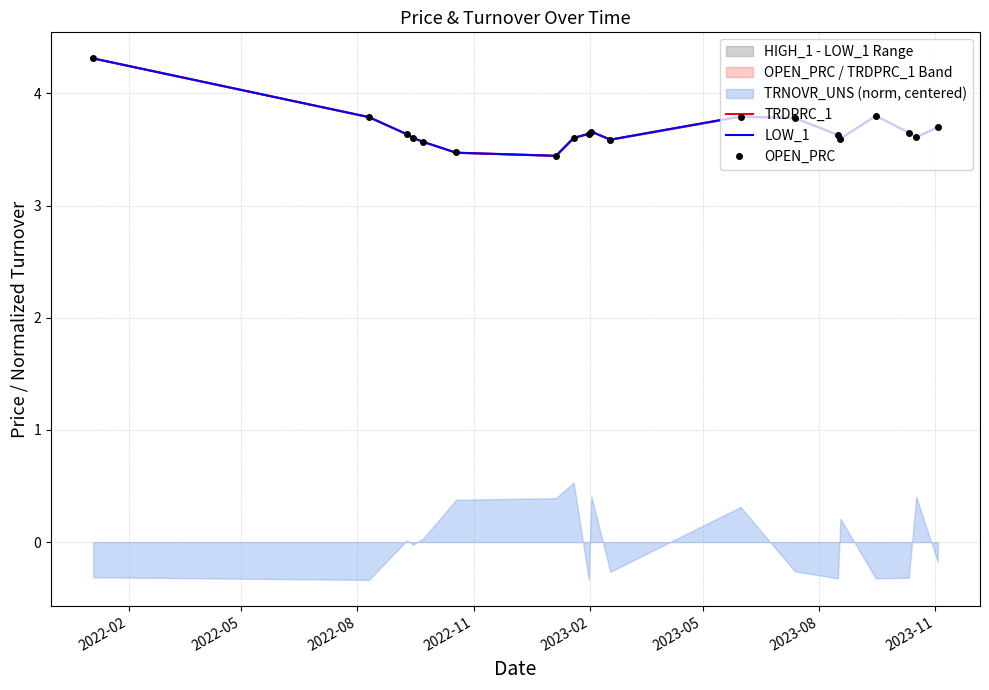

Reading left to right, transcribe all the data shown in this chart.

TRDPRC_1: 4.3	3.8	3.6	3.6	3.6	3.5	3.4	3.6	3.6	3.7	3.6	3.8	3.8	3.6	3.6	3.8	3.6	3.6	3.7
LOW_1: 4.3	3.8	3.6	3.6	3.6	3.5	3.4	3.6	3.6	3.7	3.6	3.8	3.8	3.6	3.6	3.8	3.6	3.6	3.7
OPEN_PRC: 4.3	3.8	3.6	3.6	3.6	3.5	3.4	3.6	3.6	3.7	3.6	3.8	3.8	3.6	3.6	3.8	3.6	3.6	3.7